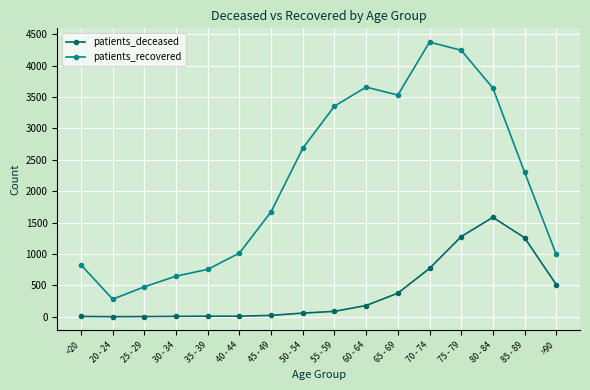

True or false: patients_deceased and patients_recovered cross at least once.

False